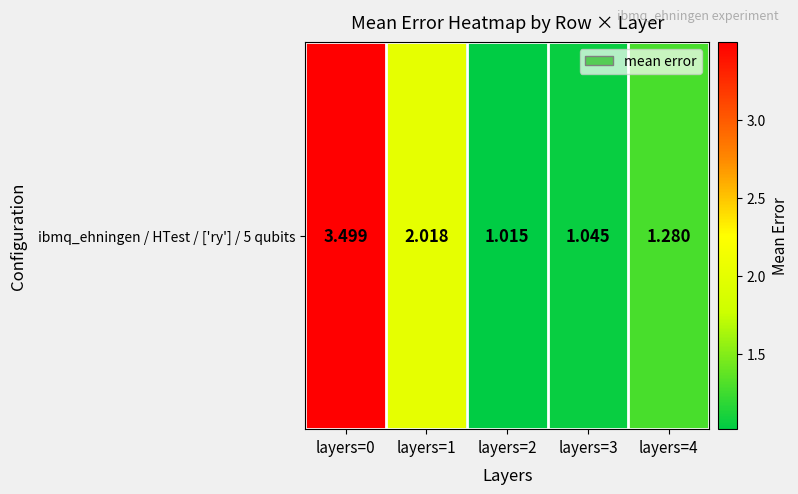

What value does the data have at layers=3?

1.0